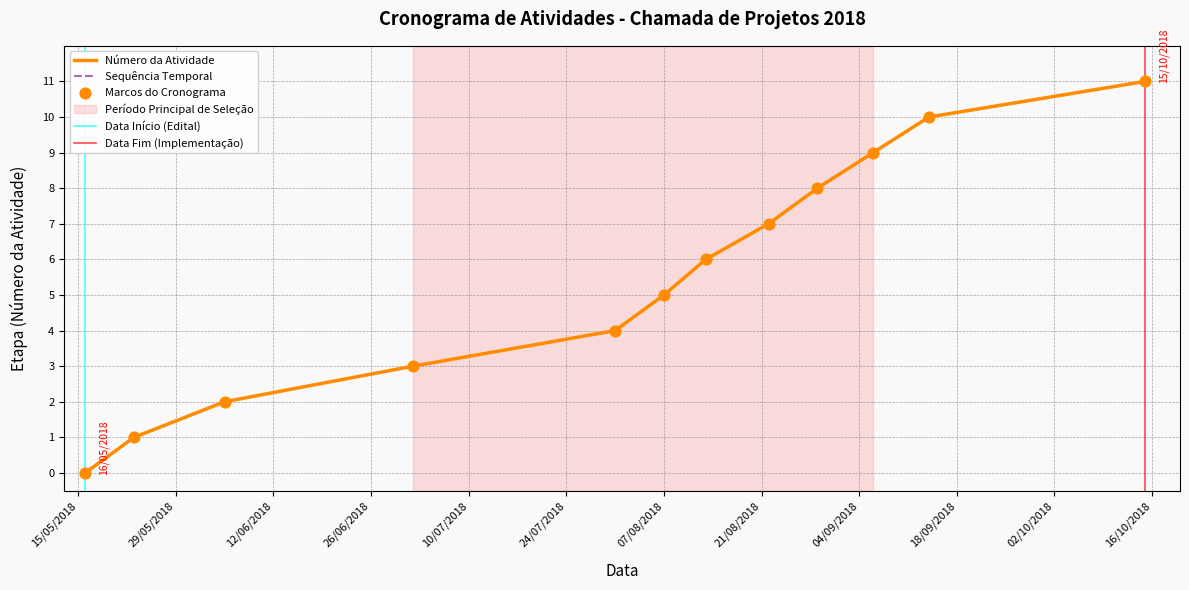

What is the ratio of the value at 05/06/2018 to the value at 06/09/2018?

0.2